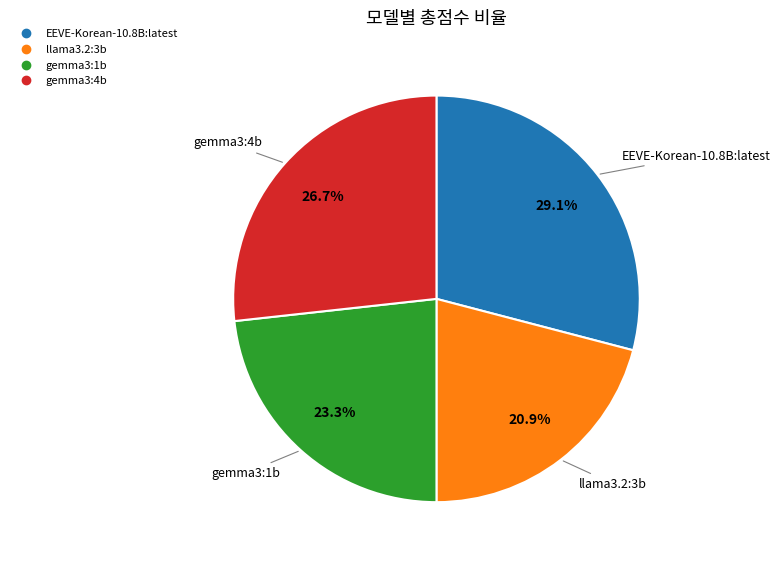

To the nearest percent, what is the difference between the largest and smallest slice percentages?

8%